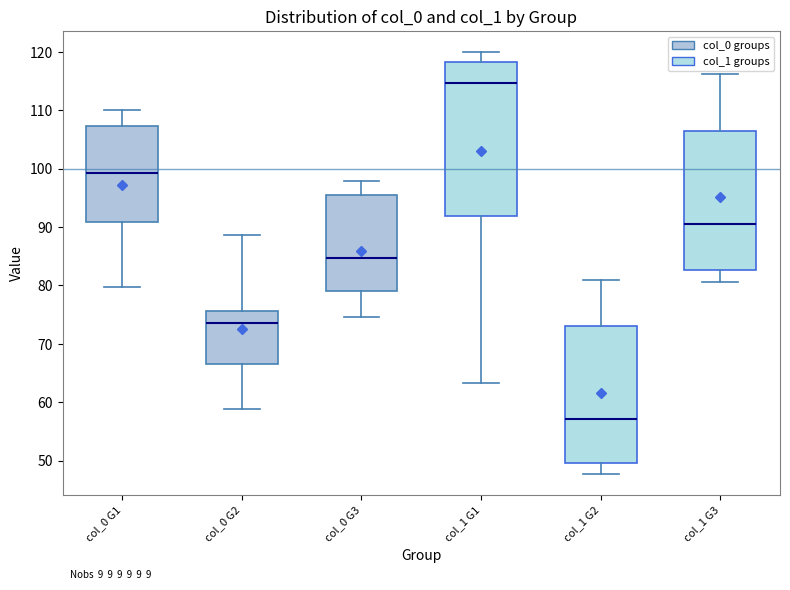

Reading left to right, transcribe this box plot: for each box, give where its median line is, the range the box spans, and where its two whiskers end, as read against the y-axis. The values are not printed on the chart, so give them approximately, as read against the axis.

col_0 G1: median 99, box 91 to 107, whiskers 80 to 110
col_0 G2: median 74, box 67 to 76, whiskers 59 to 89
col_0 G3: median 85, box 79 to 96, whiskers 75 to 98
col_1 G1: median 115, box 92 to 118, whiskers 63 to 120
col_1 G2: median 57, box 50 to 73, whiskers 48 to 81
col_1 G3: median 90, box 83 to 106, whiskers 81 to 116